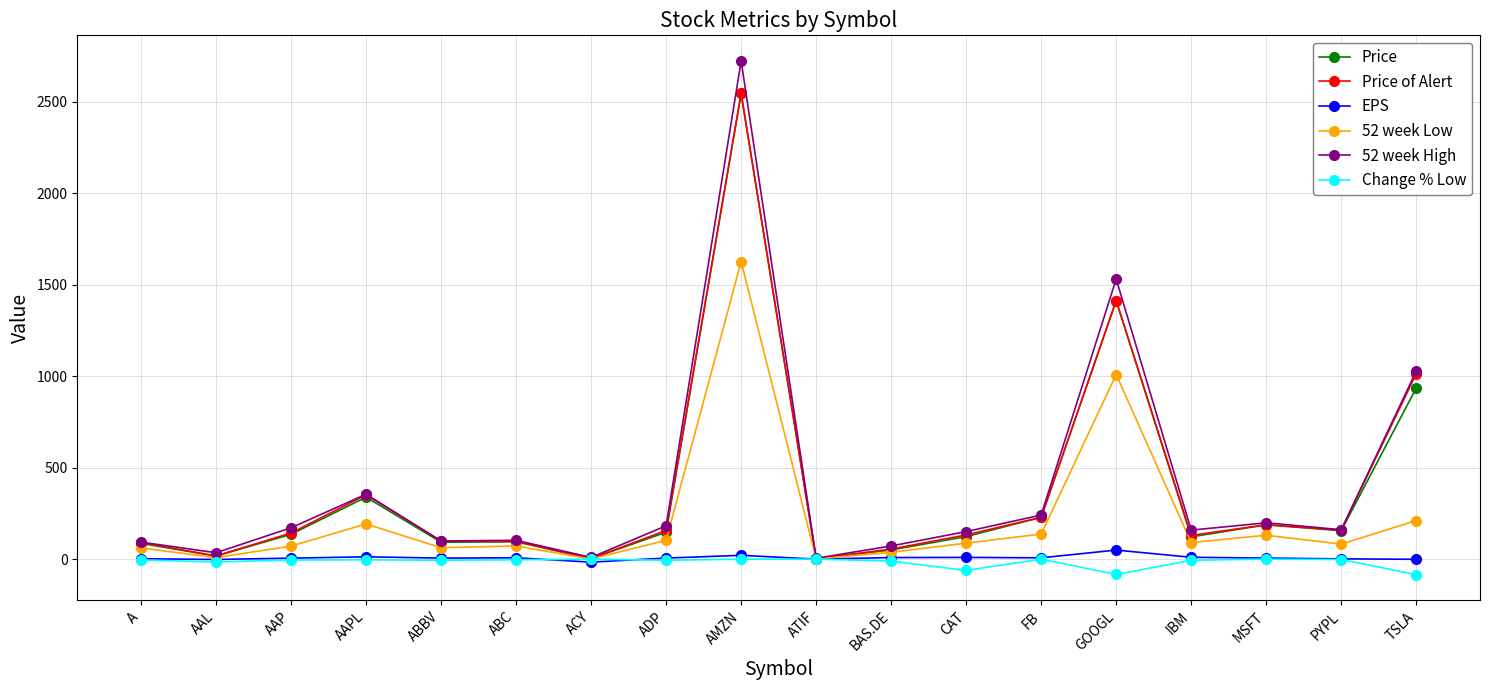

Which category has the highest value across all series?

AMZN